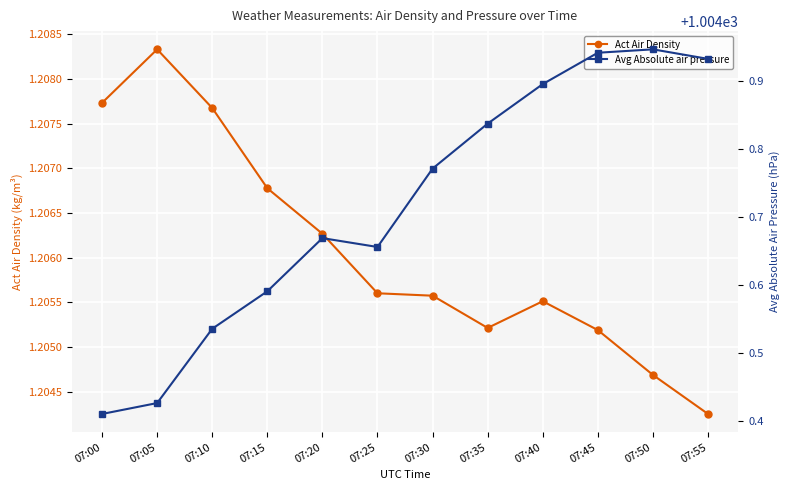

The value of Act Air Density at 07:00 is 1.7. True or false?

False